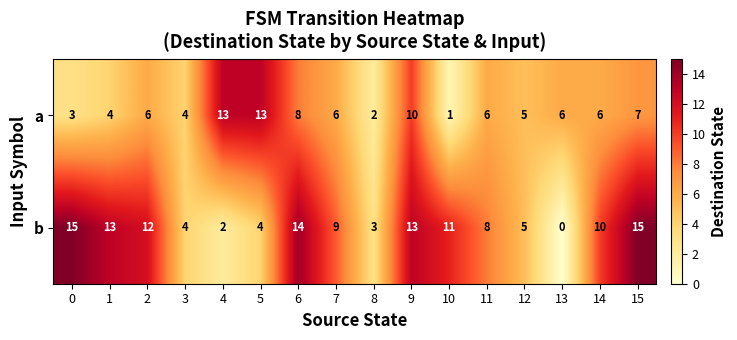

What is the sum of all a values?

100